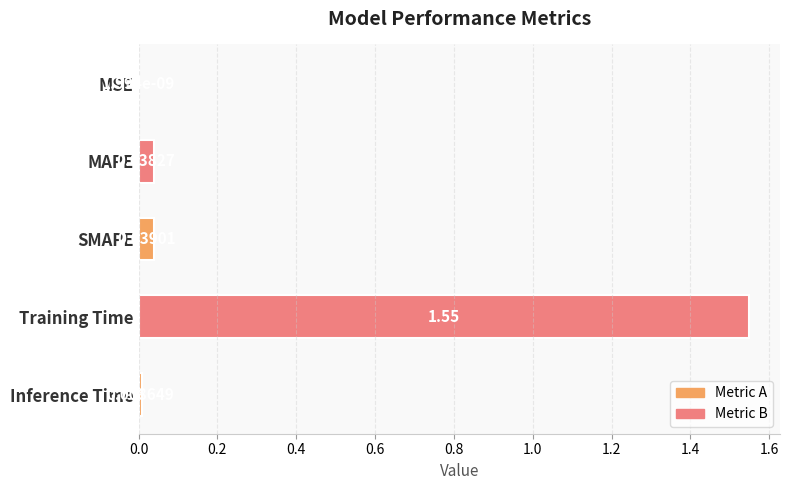

How many data points does each series have?

5